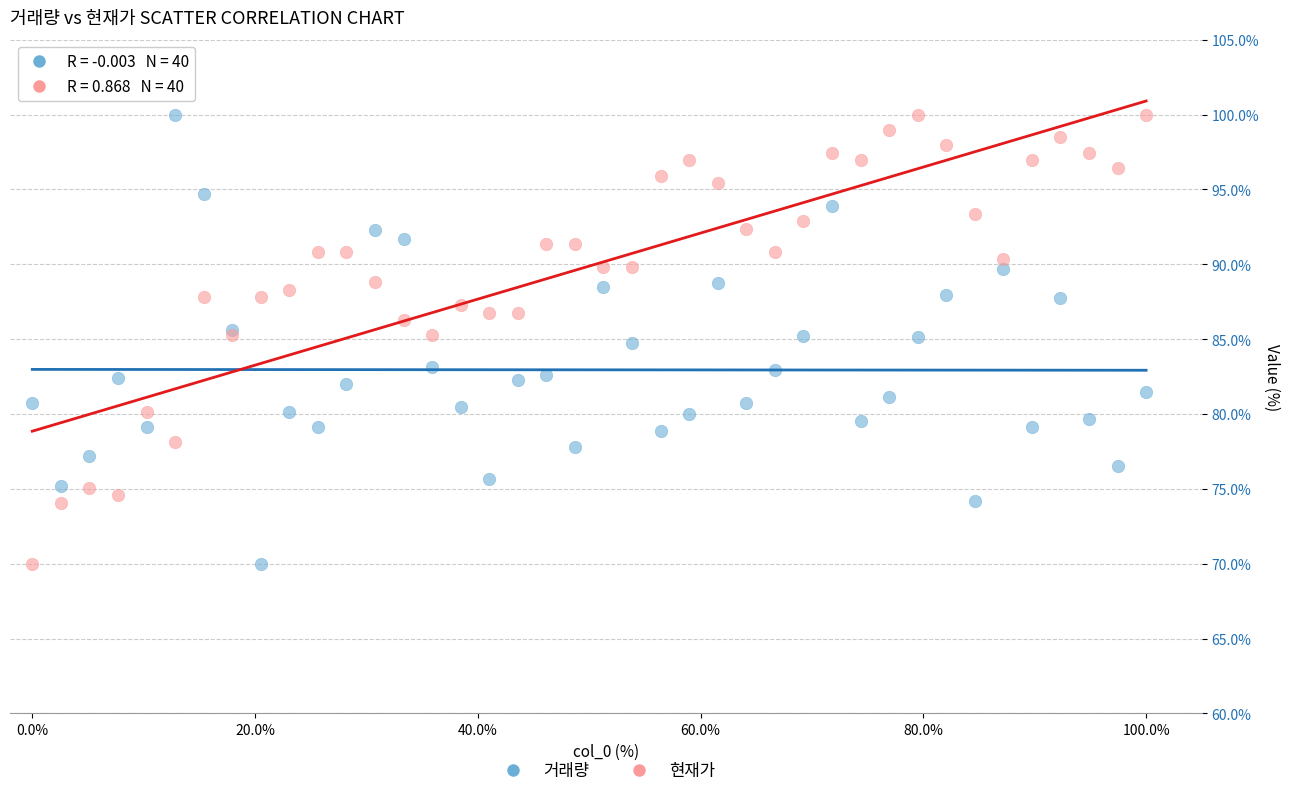

What is the X range (max minus min) for the scatter plot?

100.0